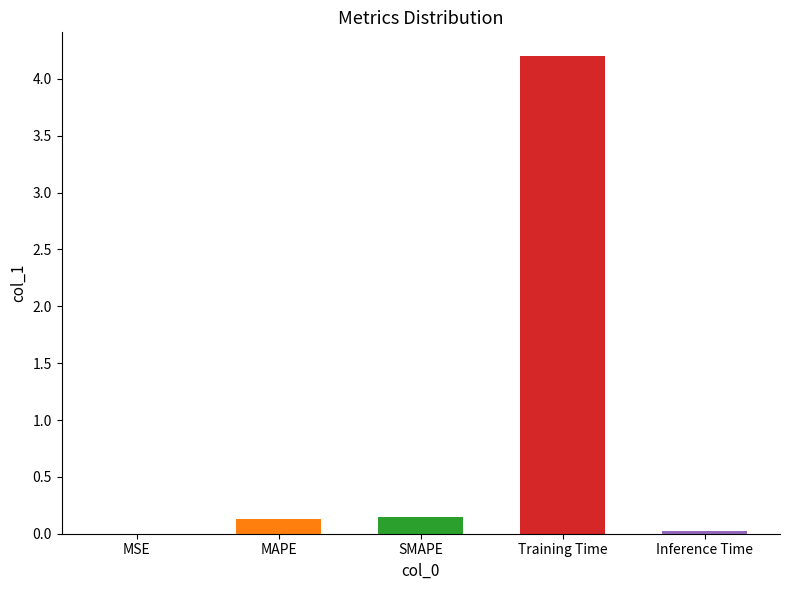

What is the sum of the values at Training Time and MSE?

4.2